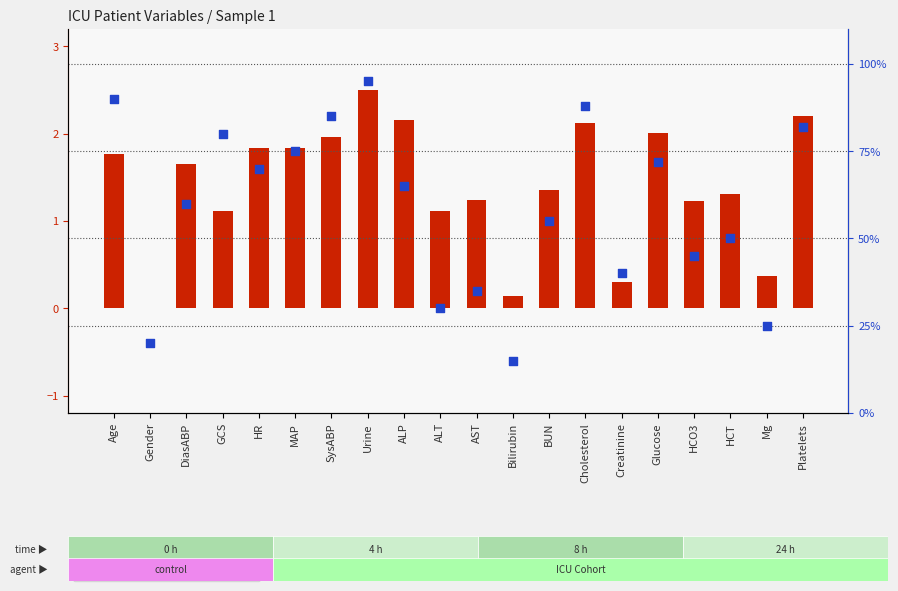

Which series has the largest total across all categories?

log2 ratio